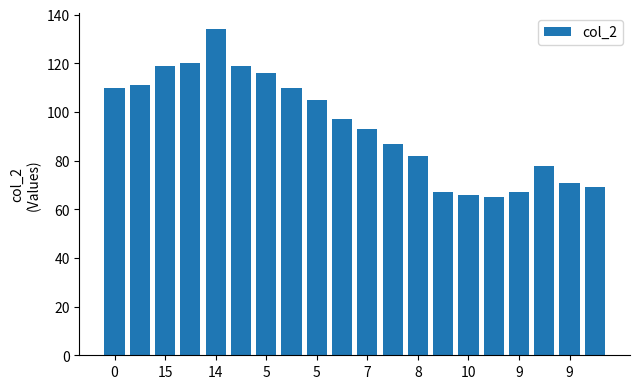

What is the sum of all values?

1886